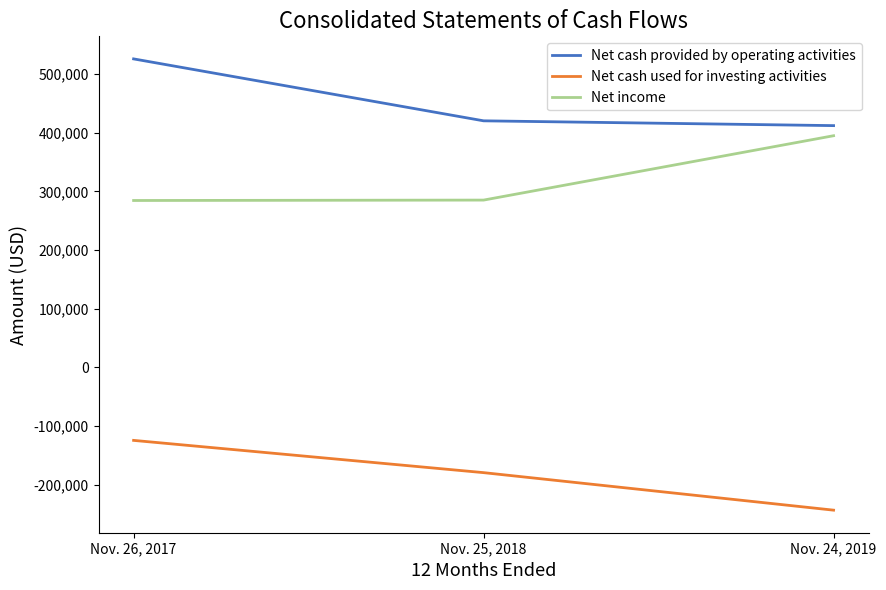

Which series changed the most between Nov. 26, 2017 and Nov. 25, 2018?

Net cash provided by operating activities